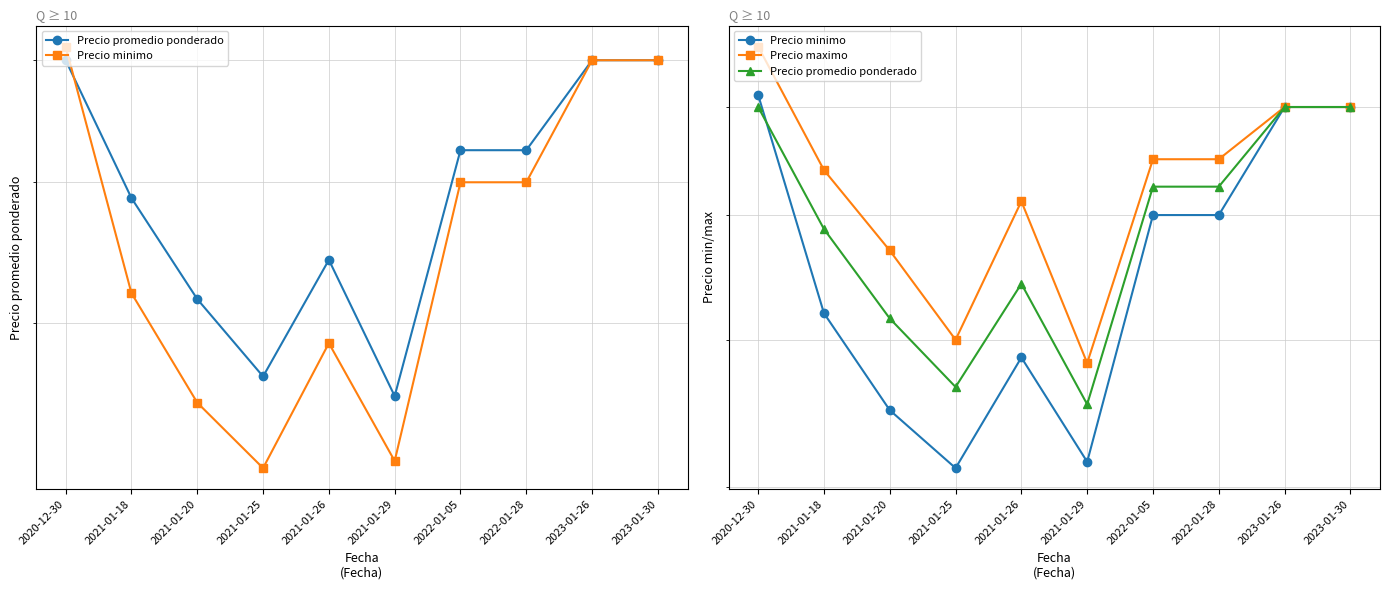

What is the sum of all Precio promedio ponderado values?

6917